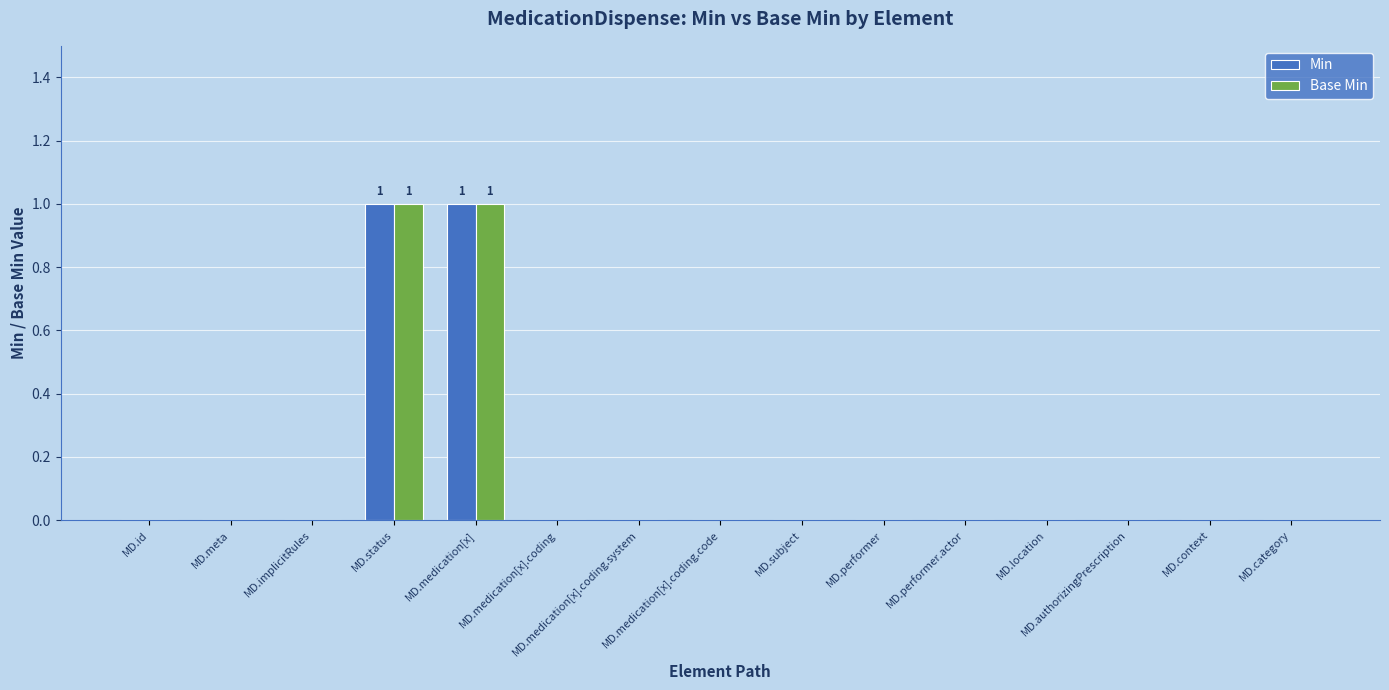

The value of Min at MD.medication[x].coding.code is 0. True or false?

True